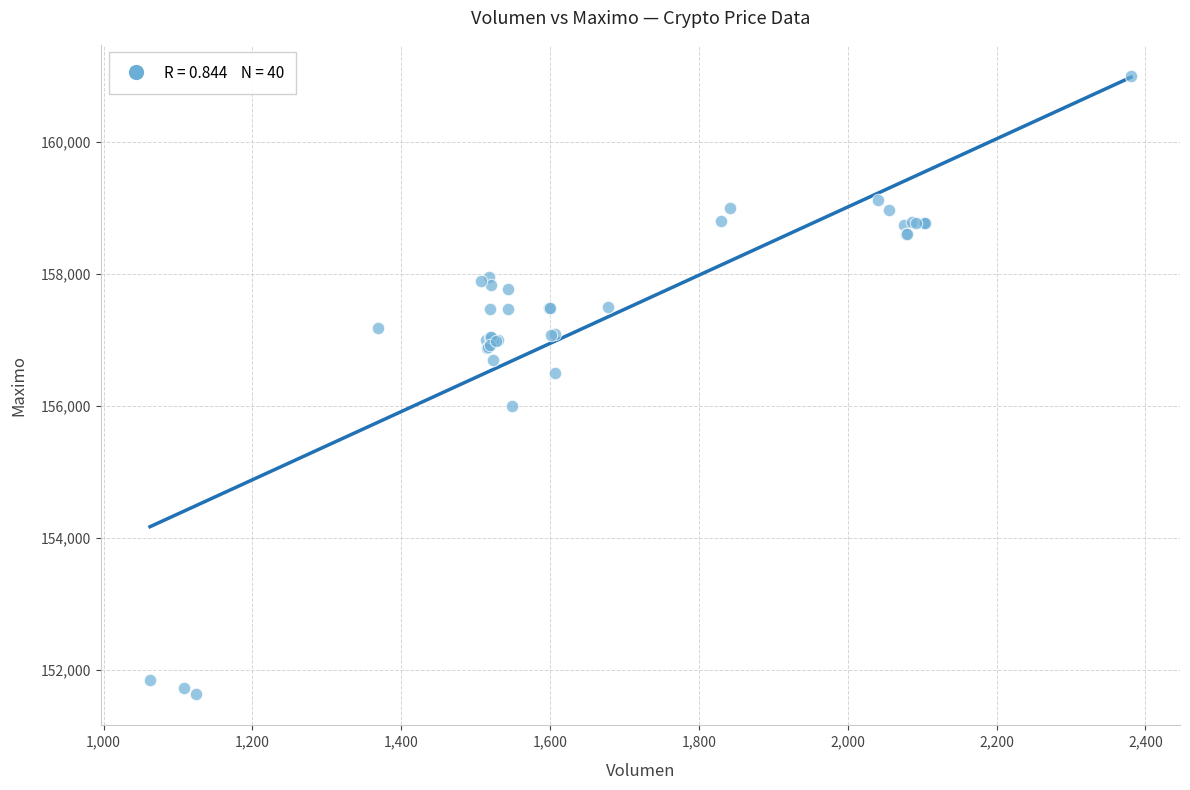

What Y value in the scatter plot is closest to 156316?

156500